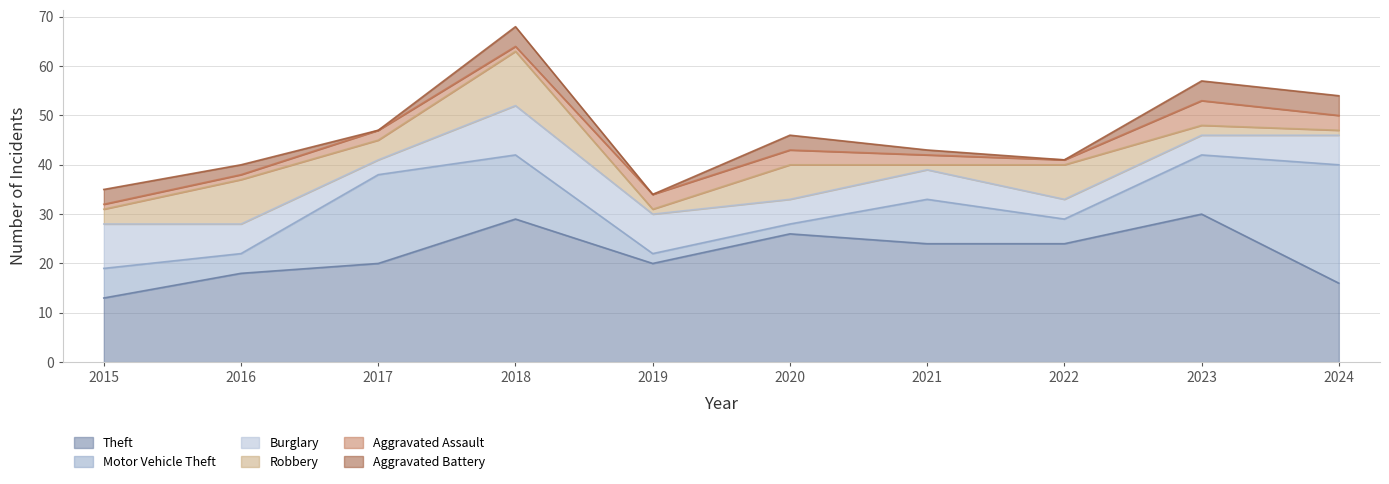

How many data points in Aggravated Battery are less than 3?

5